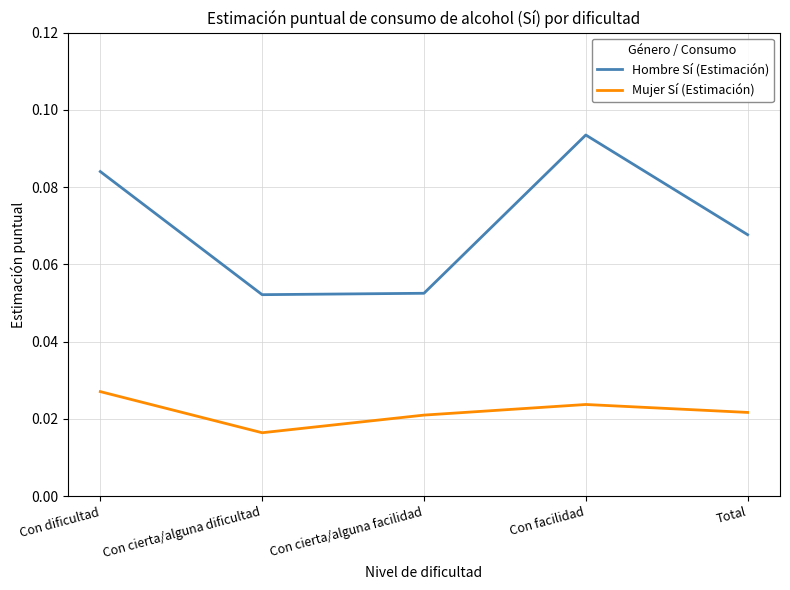

At which category does Mujer Sí (Estimación) reach its first local valley?

Con cierta/alguna dificultad